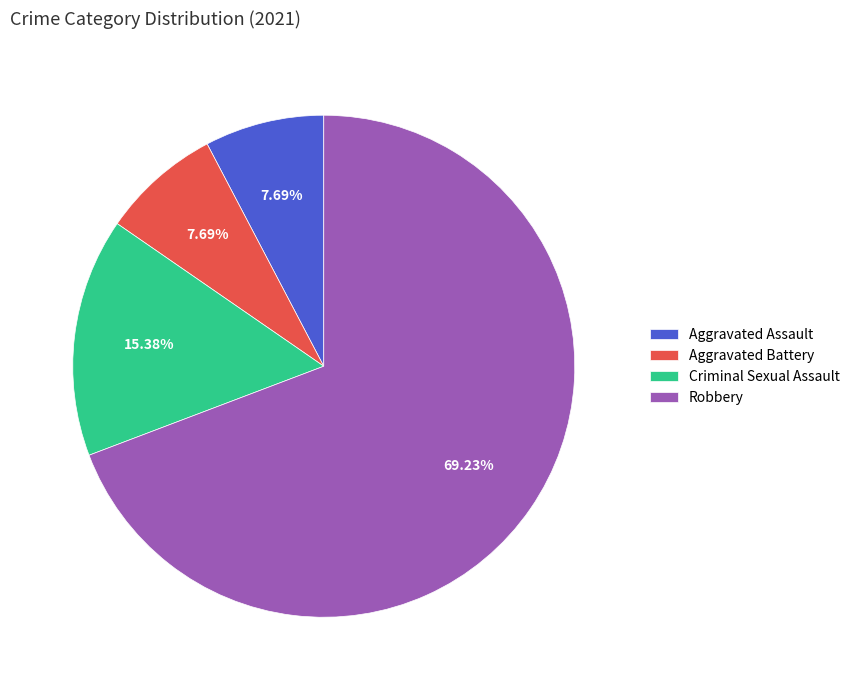

What is the largest slice in the pie chart?

Robbery